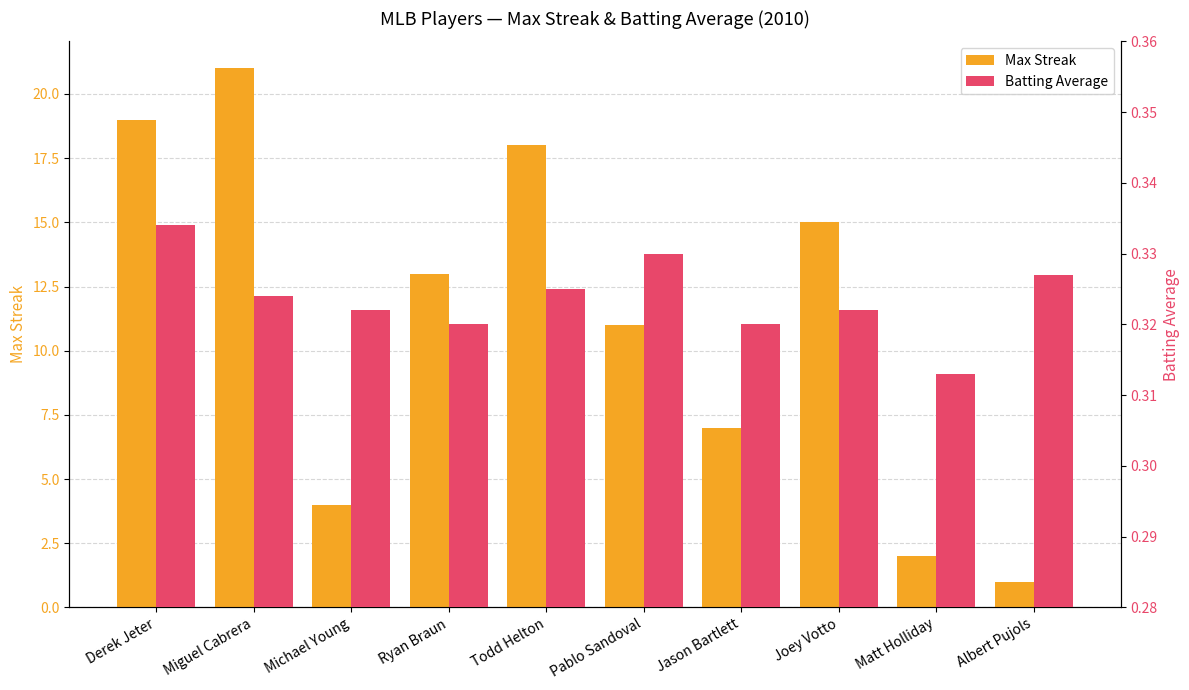

What value does the Max Streak series have at Miguel Cabrera?

21.0